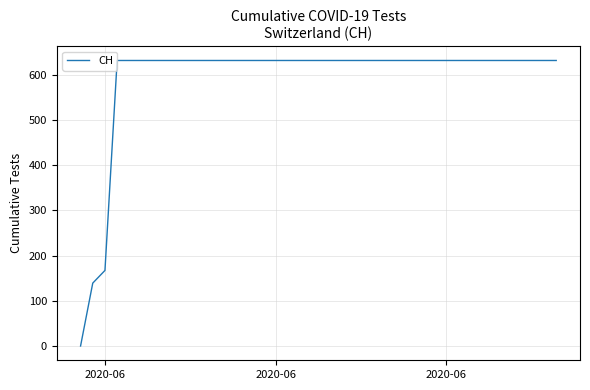

What is the difference between the maximum and minimum values?

631